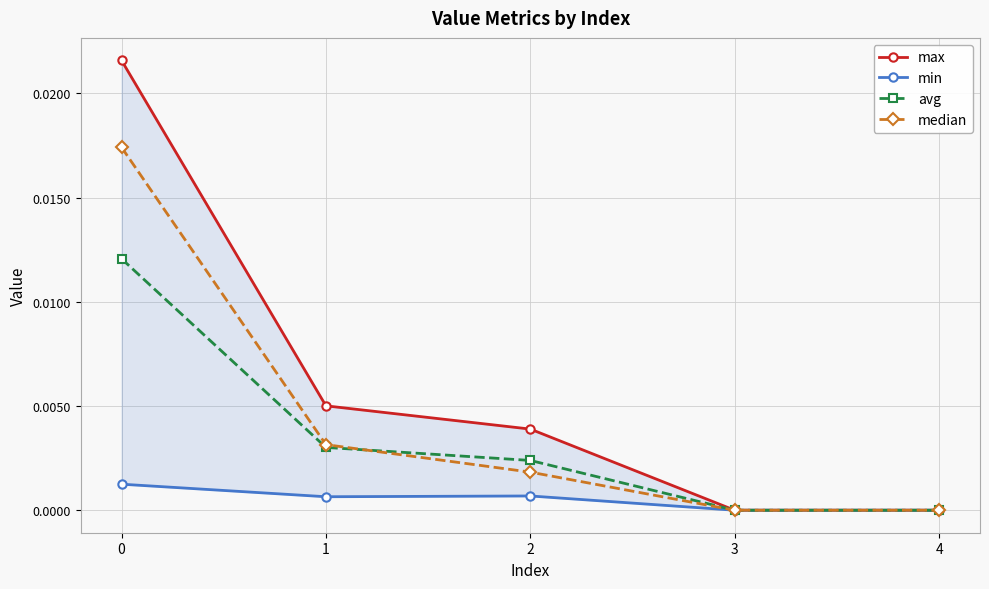

At 2, list the series in order from smallest to largest.

min, median, avg, max